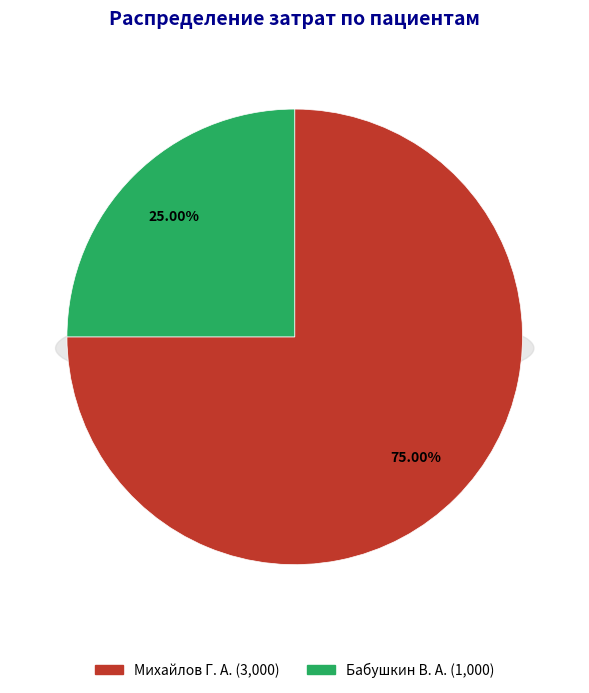

What percentage is the Михайлов Г. А. slice, to the nearest percent?

75%